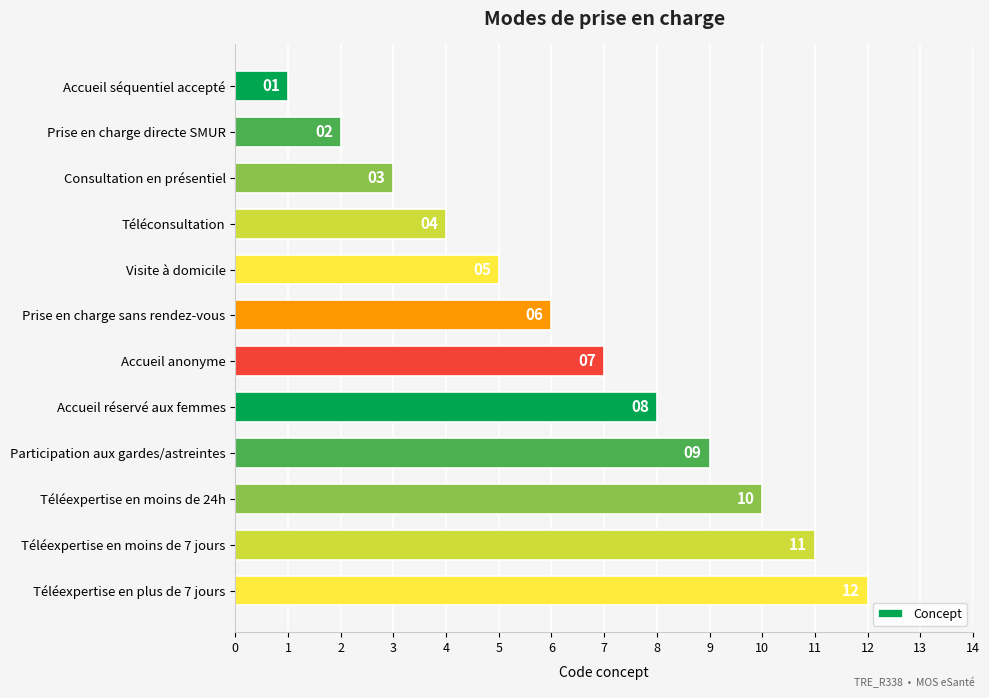

What is the label of the 12th bar from the bottom?

Accueil séquentiel accepté